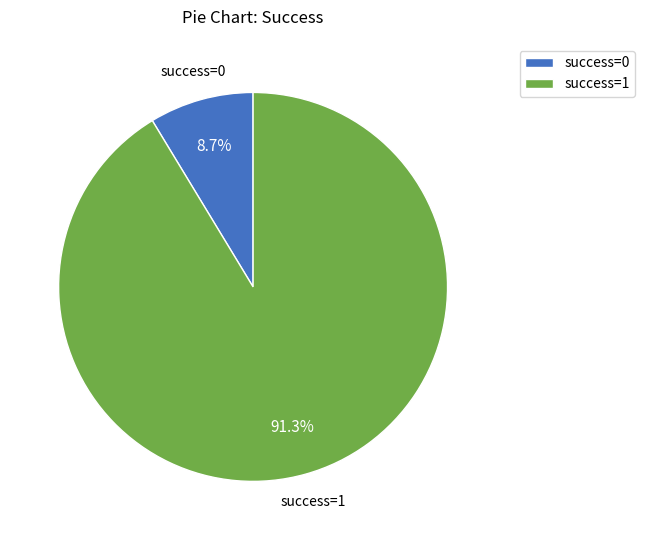

Between success=1 and success=0, which is larger?

success=1